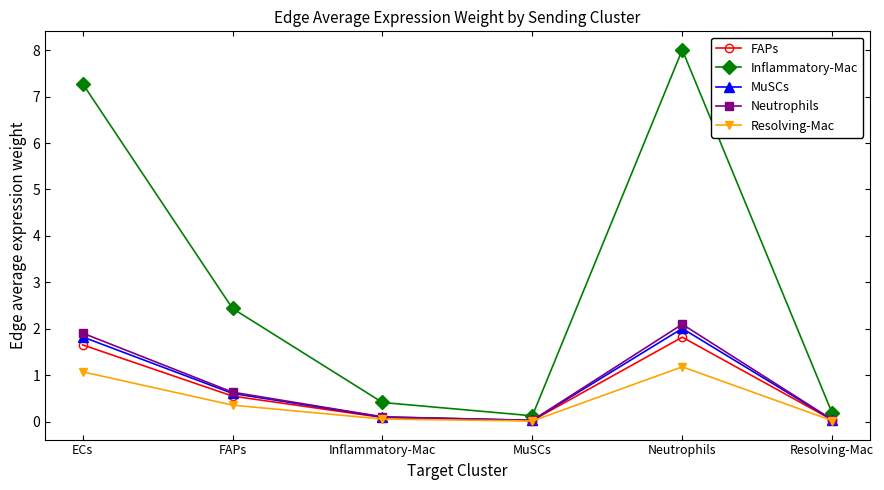

Rank the series by their maximum value, from highest to lowest.

Inflammatory-Mac, Neutrophils, MuSCs, FAPs, Resolving-Mac